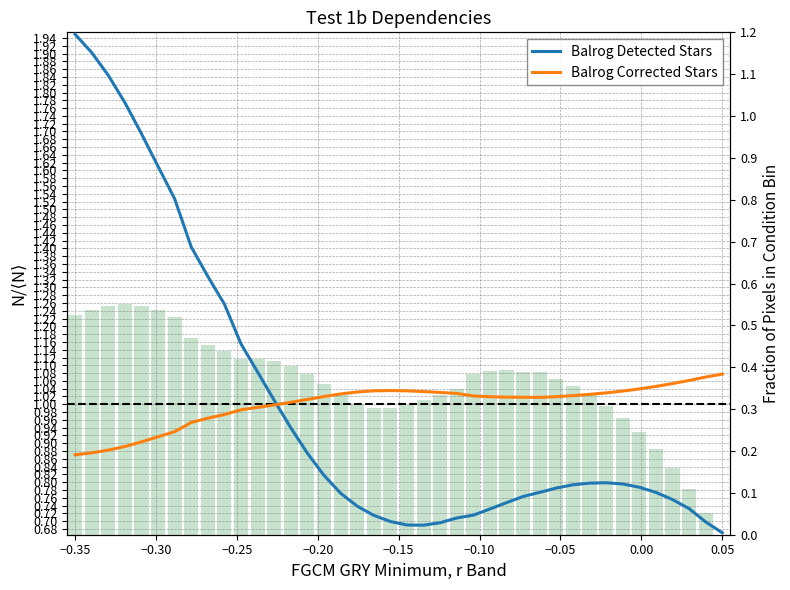

What is the smallest value displayed?

0.7